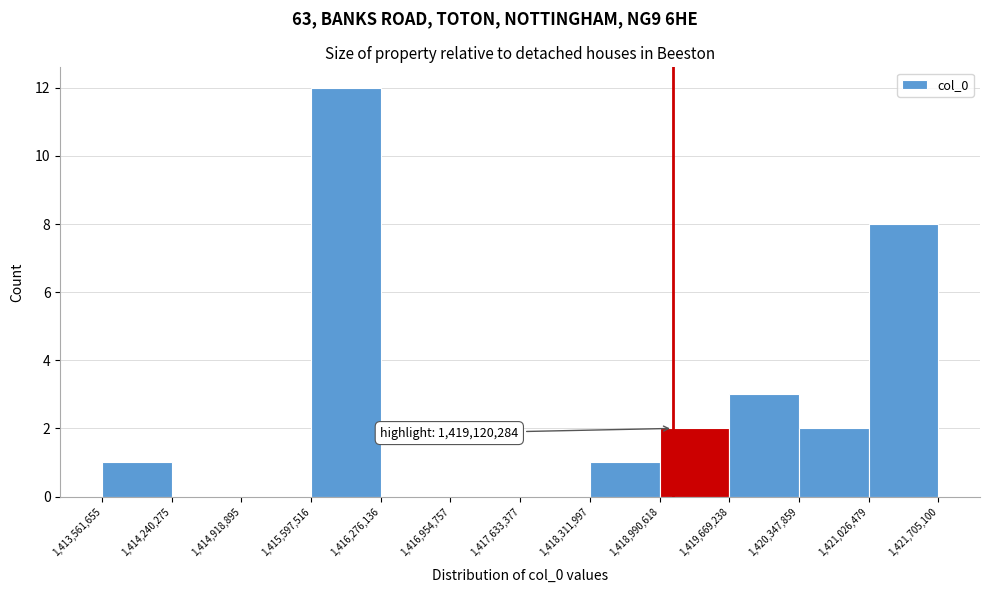

Over which range of the x-axis is the bar tallest?

1,415,597,516 to 1,416,276,136